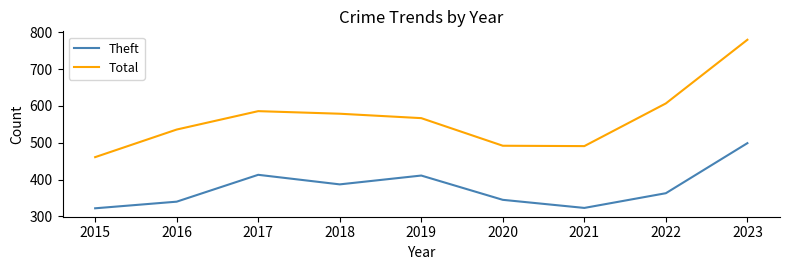

Rank the series by their maximum value, from highest to lowest.

Total, Theft